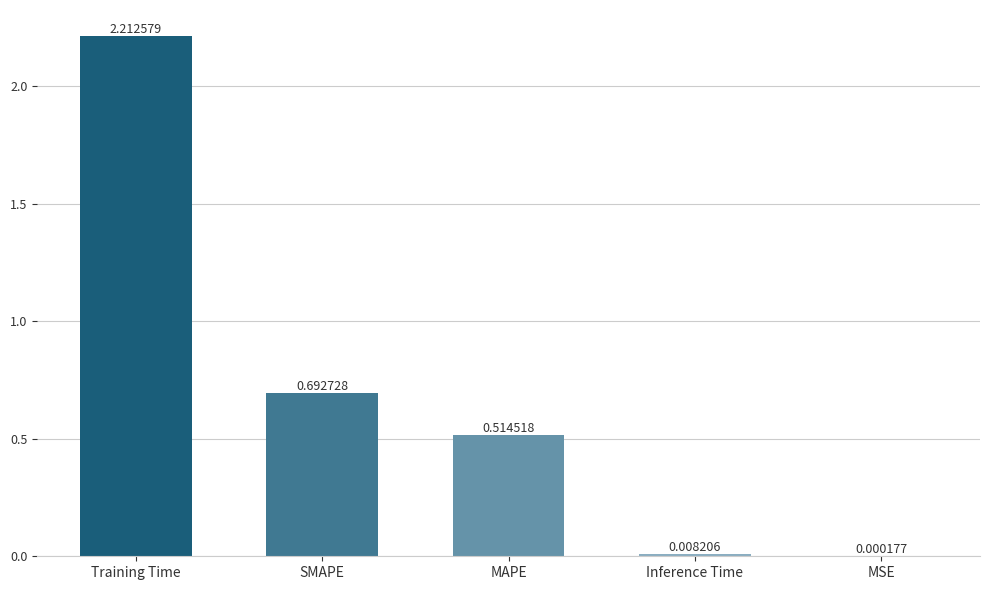

What is the change in value from Training Time to Inference Time?

-2.2